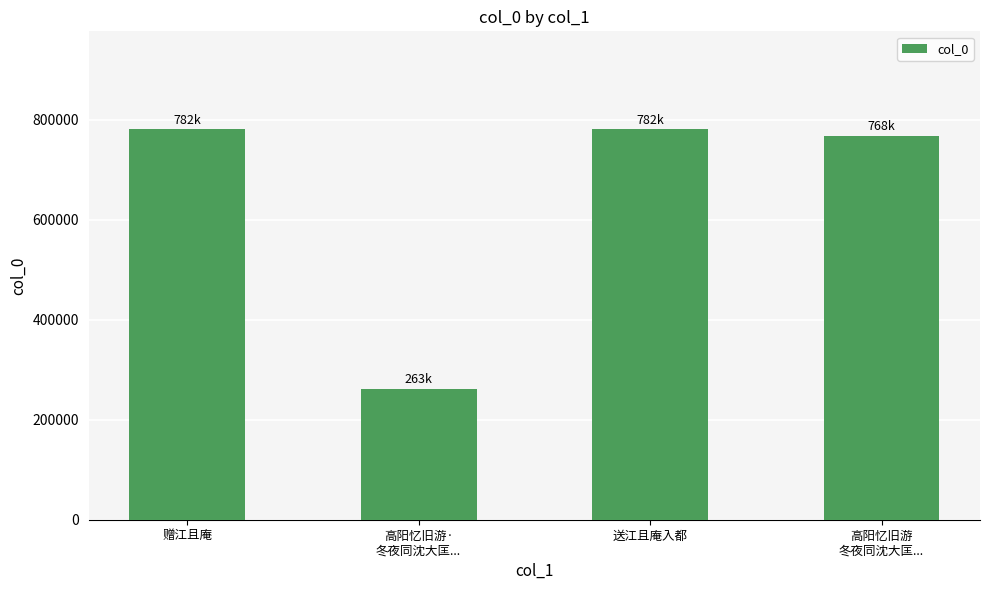

What is the sum of all values?

2594325